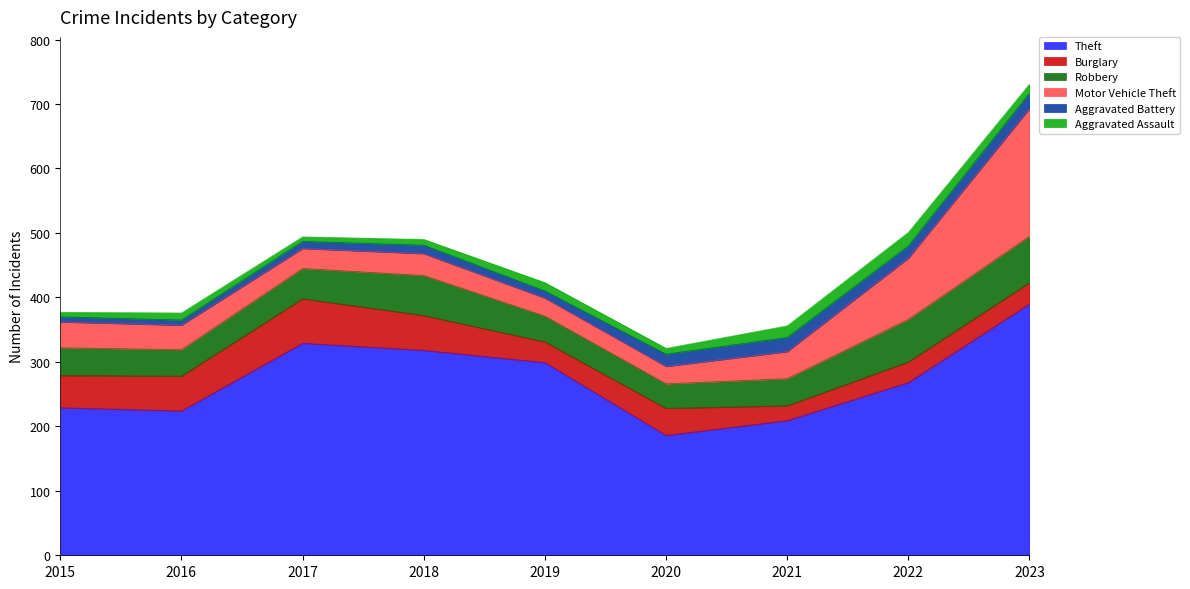

Reading left to right, list all the values displayed in this chart.

Theft: 229	224	329	318	299	186	209	268	390
Burglary: 50	54	69	54	32	42	23	32	33
Robbery: 43	41	47	62	40	38	42	66	72
Motor Vehicle Theft: 40	38	31	34	28	27	42	95	198
Aggravated Battery: 8	8	11	13	11	19	22	19	24
Aggravated Assault: 7	11	7	9	13	9	18	21	14